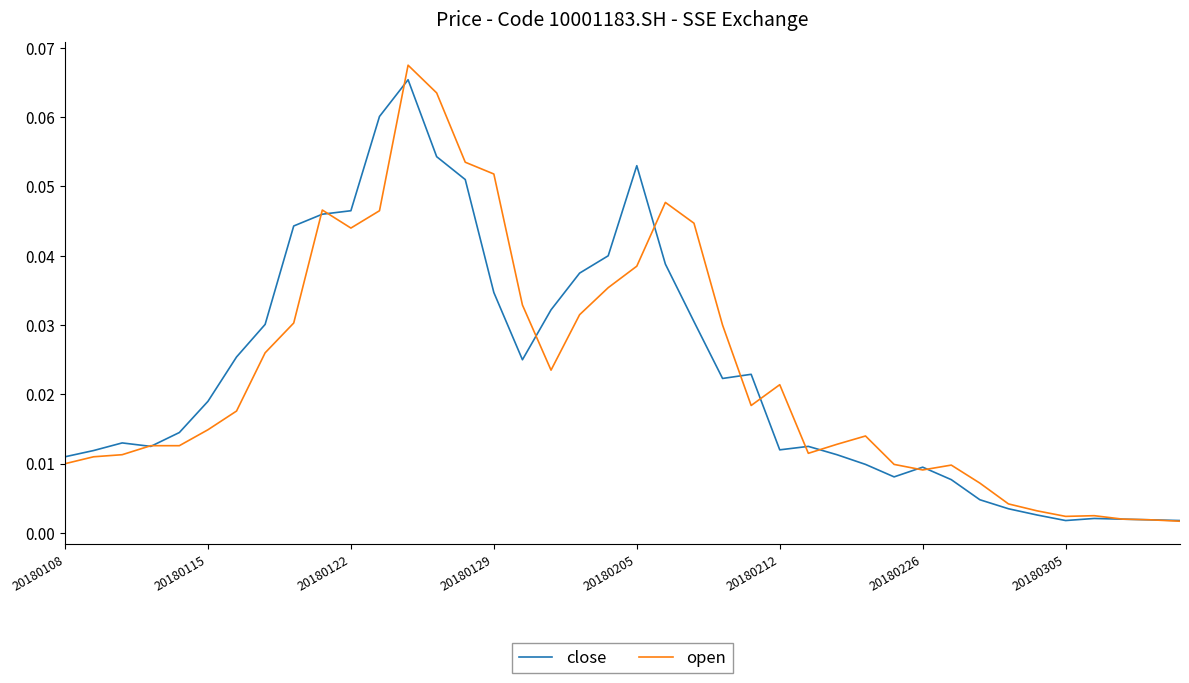

Which series has the largest range (max minus min)?

open